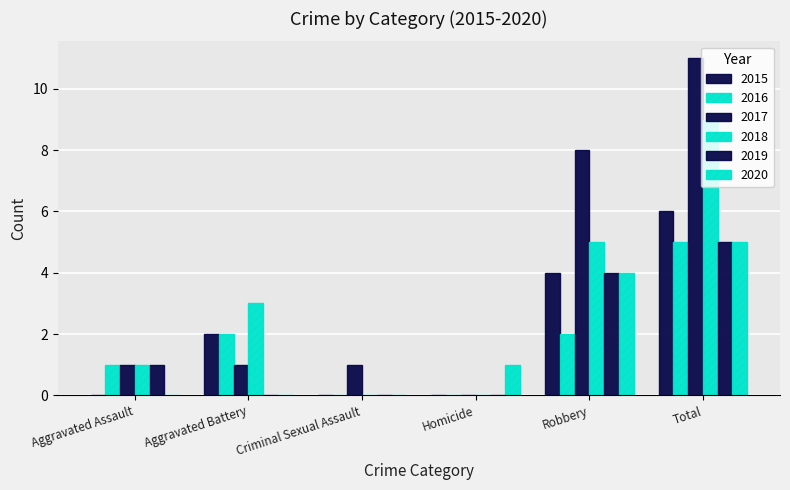

Count the number of categories in the chart.

6